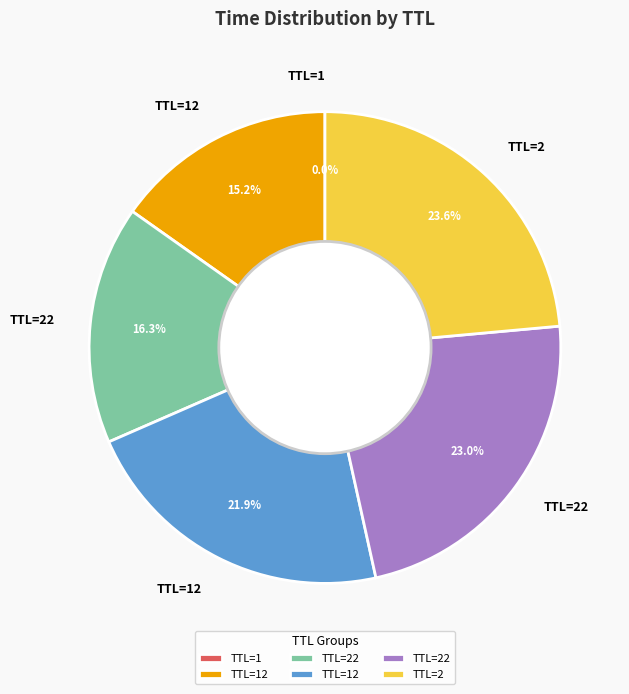

Is there any slice that represents more than half of the pie?

No